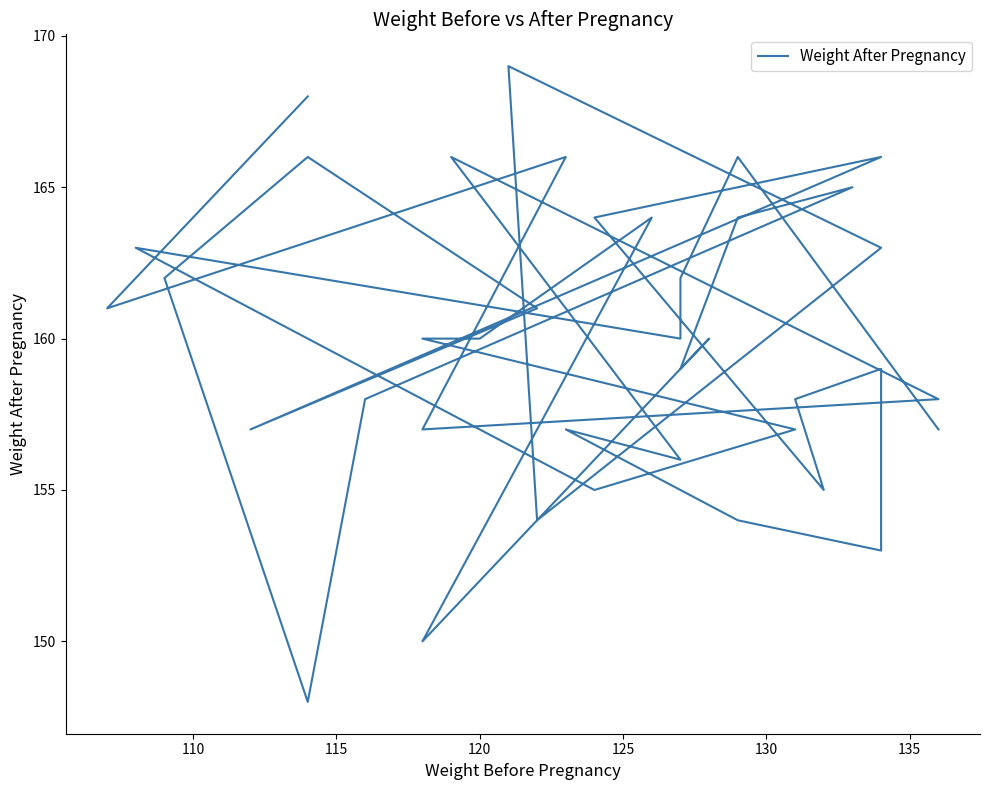

What is the greatest value displayed?

169